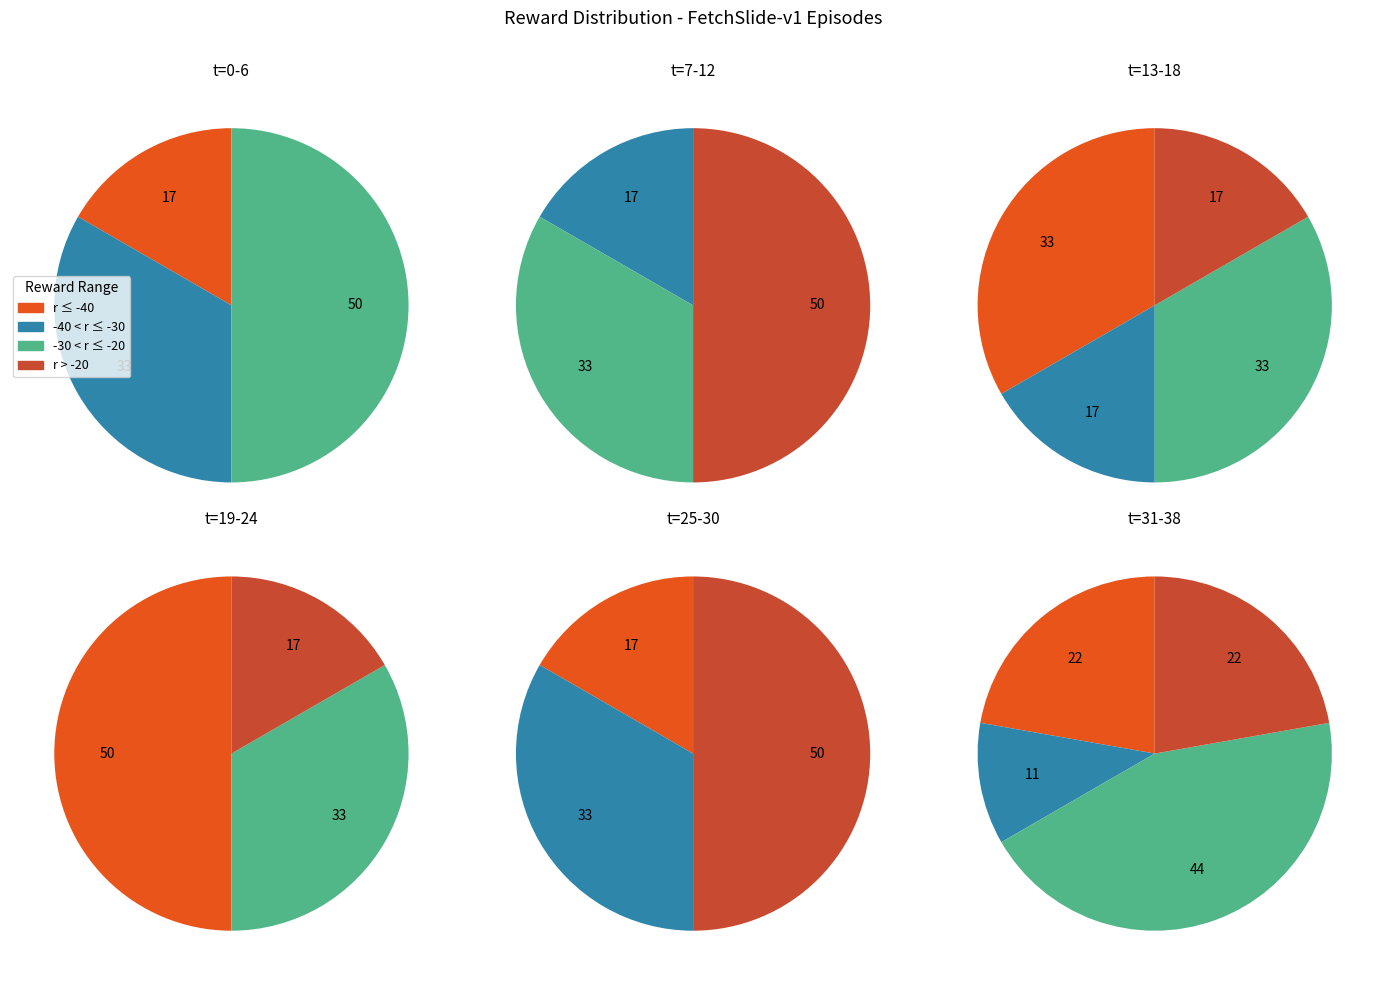

The 37 slice represents 16% of the pie. True or false?

False